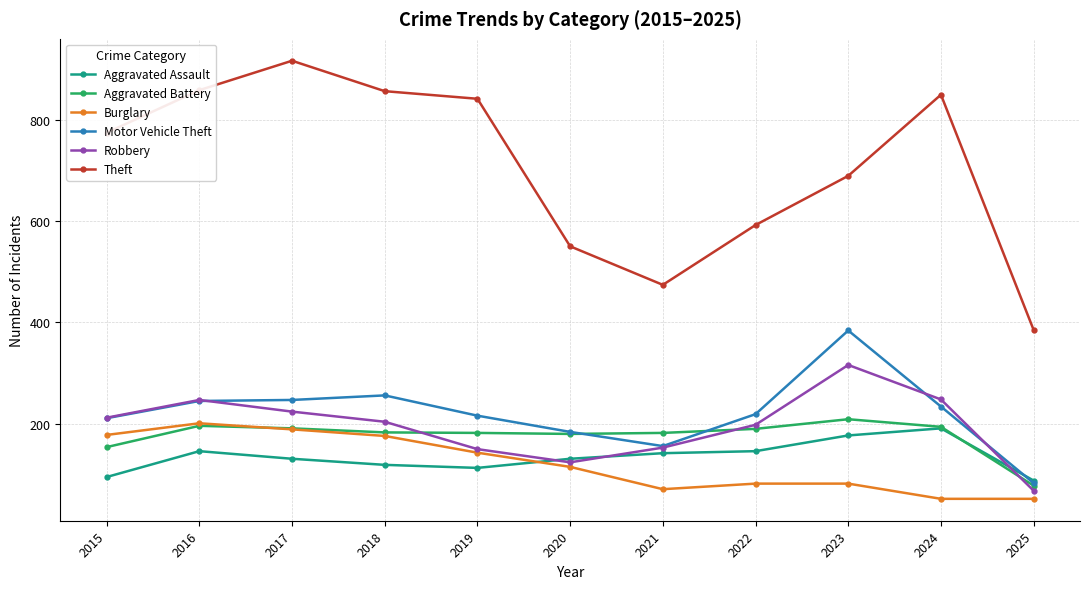

Which series ends up on top after the final intersection of Robbery and Aggravated Assault?

Aggravated Assault